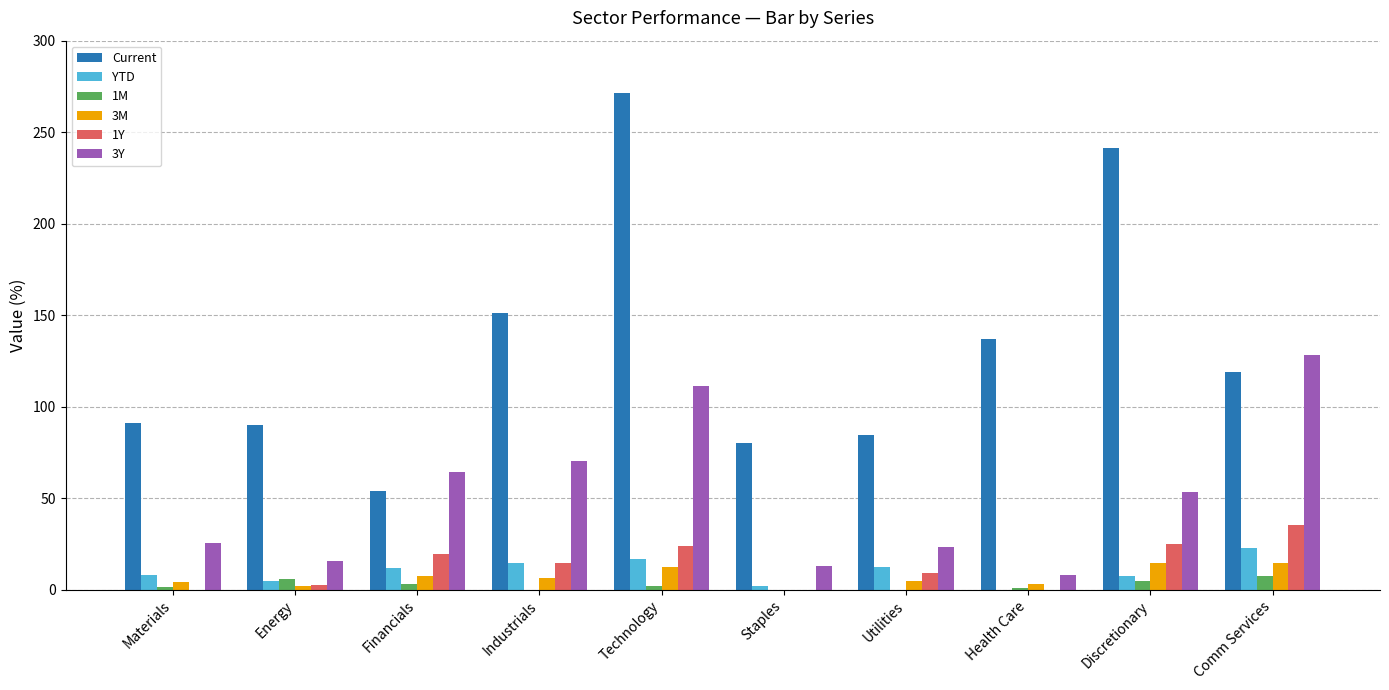

At which category is the sum across all series the highest?

Technology